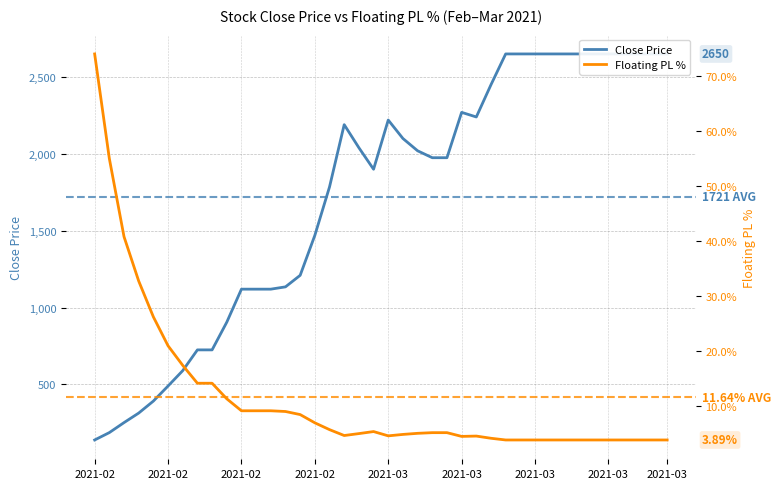

Is the value of Floating PL % at 11 greater than the value of Close Price at 32?

No